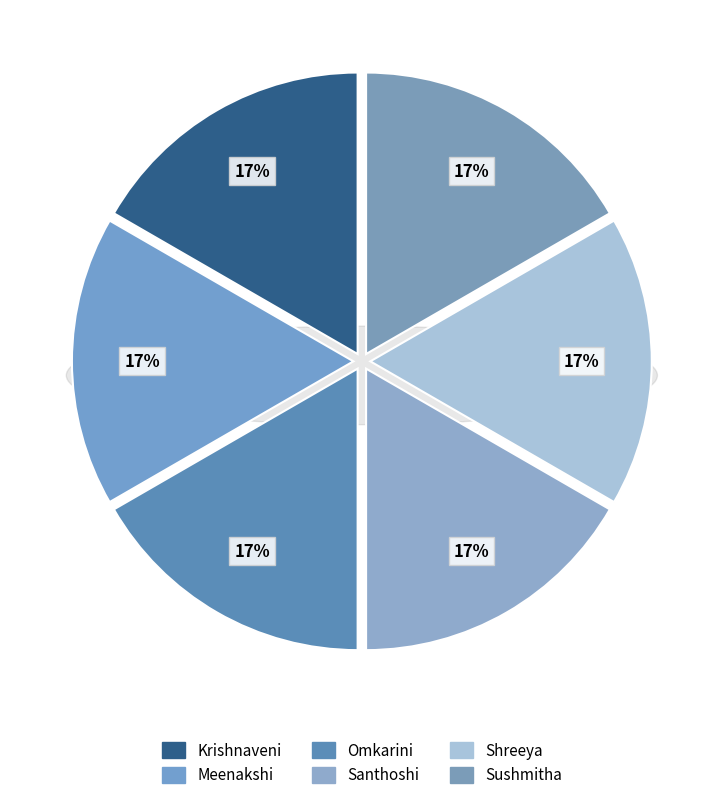

Is it true that Omkarini is 17% of the pie?

True